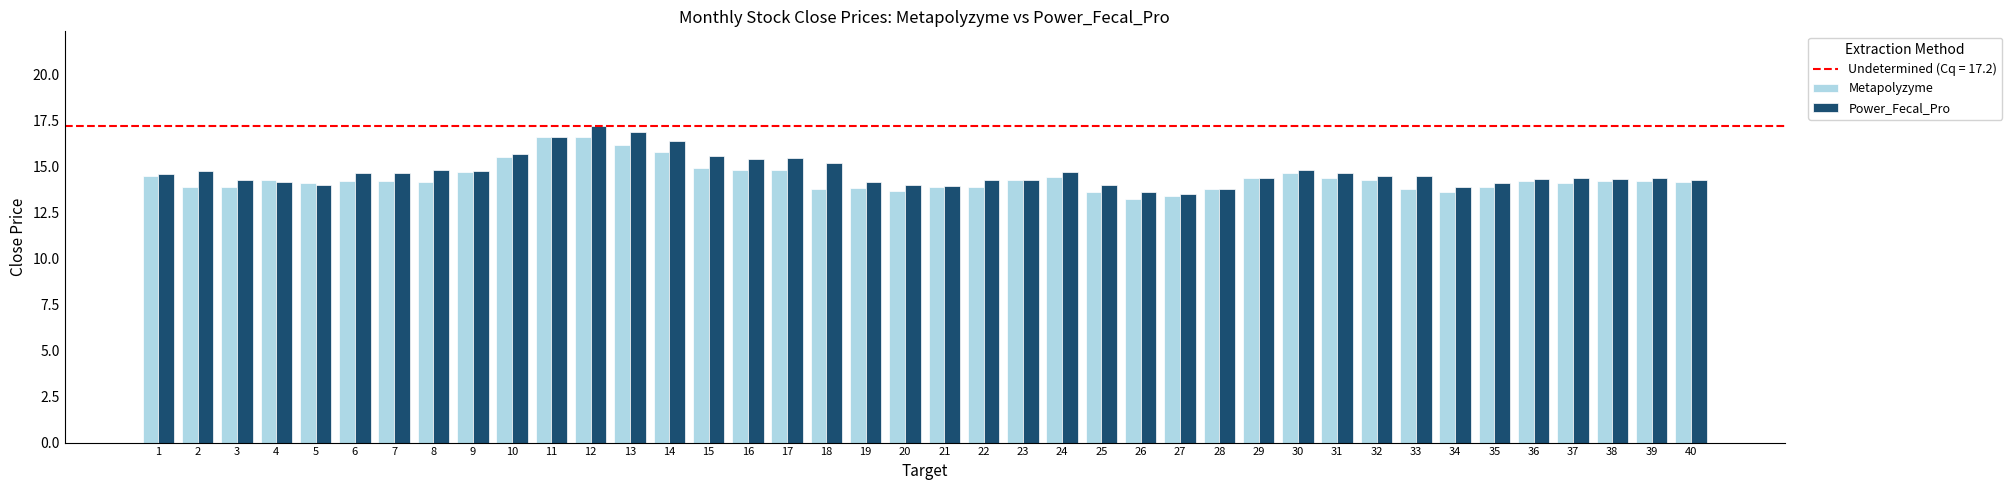

Read the Metapolyzyme value at 22.

13.9